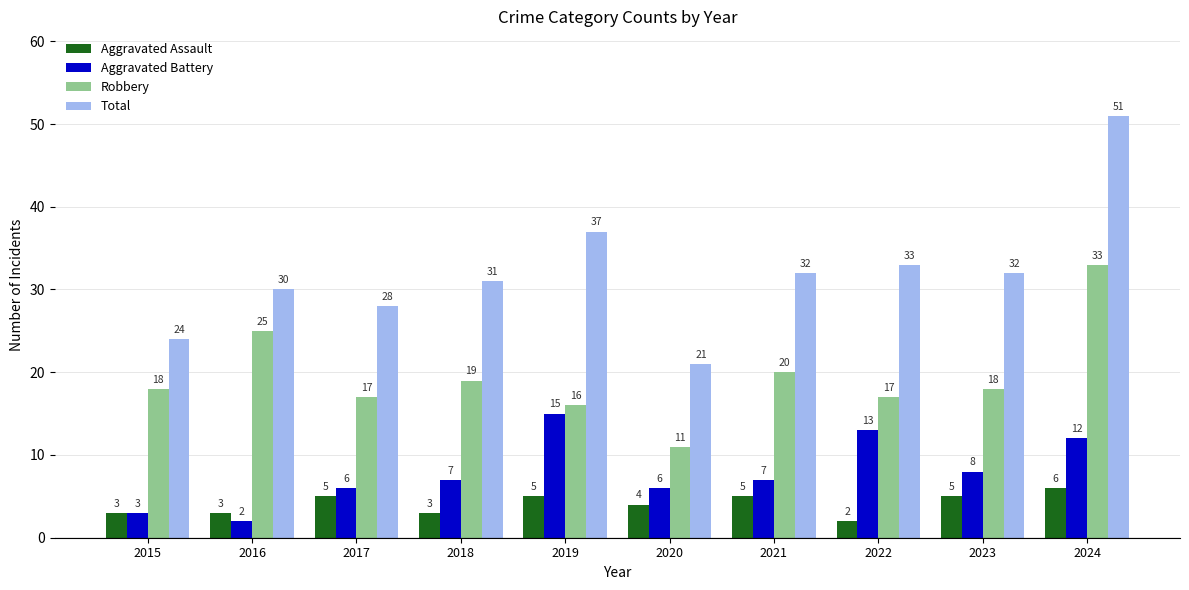

Reading right to left, what are all the values shown in this chart?

Aggravated Assault: 6	5	2	5	4	5	3	5	3	3
Aggravated Battery: 12	8	13	7	6	15	7	6	2	3
Robbery: 33	18	17	20	11	16	19	17	25	18
Total: 51	32	33	32	21	37	31	28	30	24